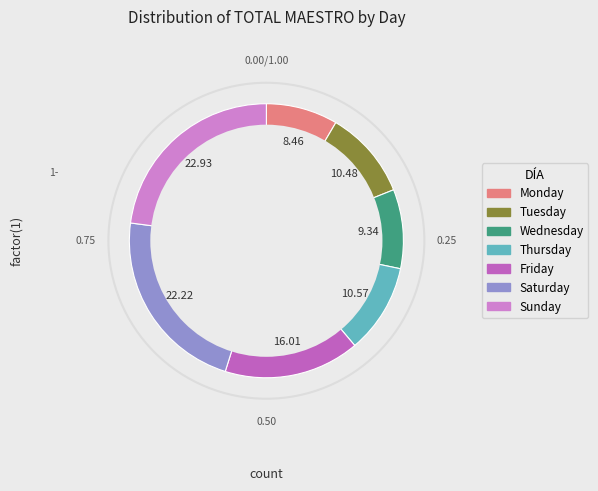

To the nearest percent, what is the average slice percentage?

14%